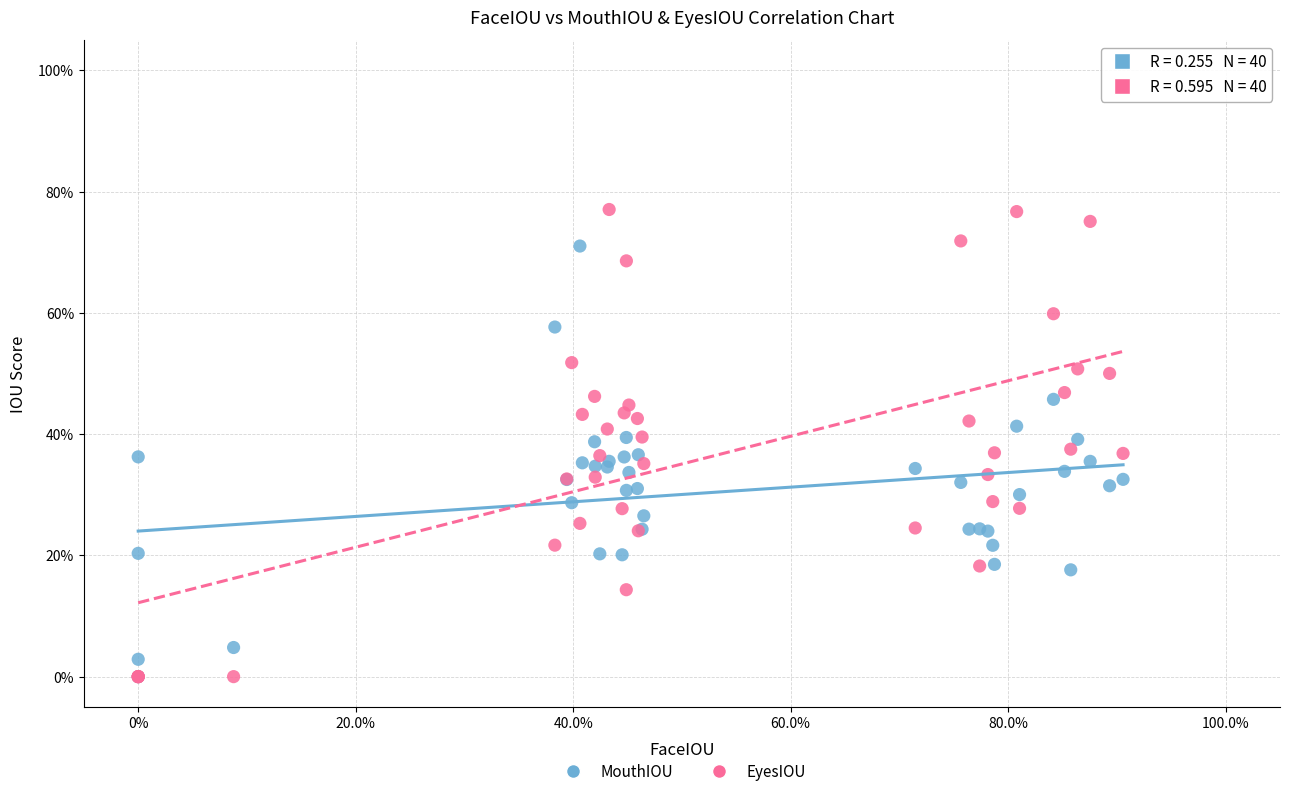

Which series contains the highest Y value?

EyesIOU